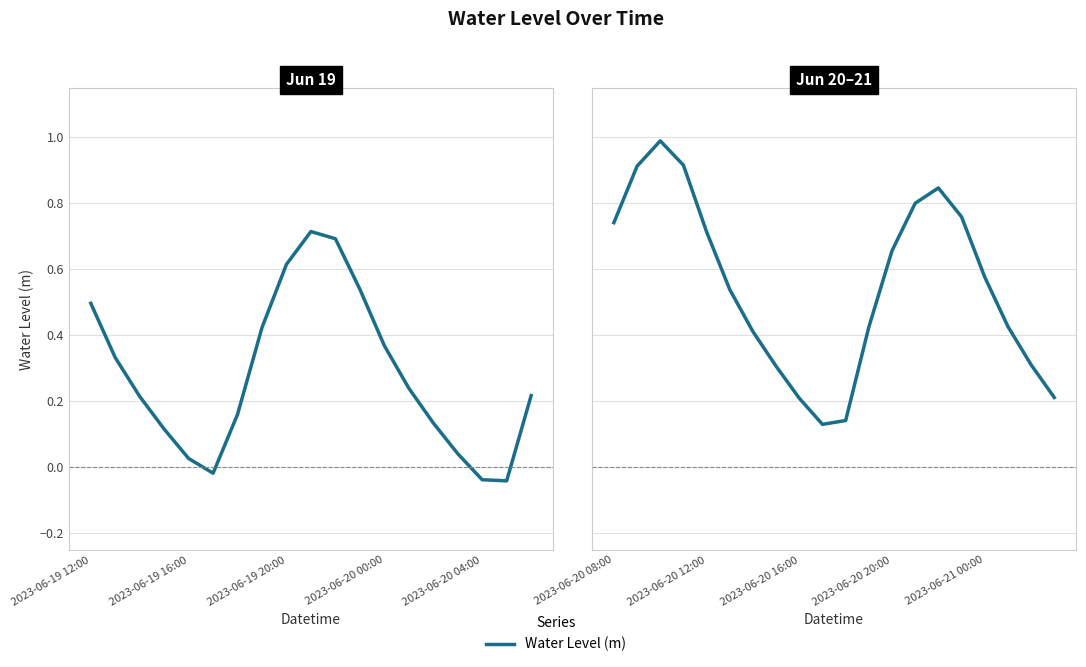

Is it true that the value at 9 is 0.2?

False